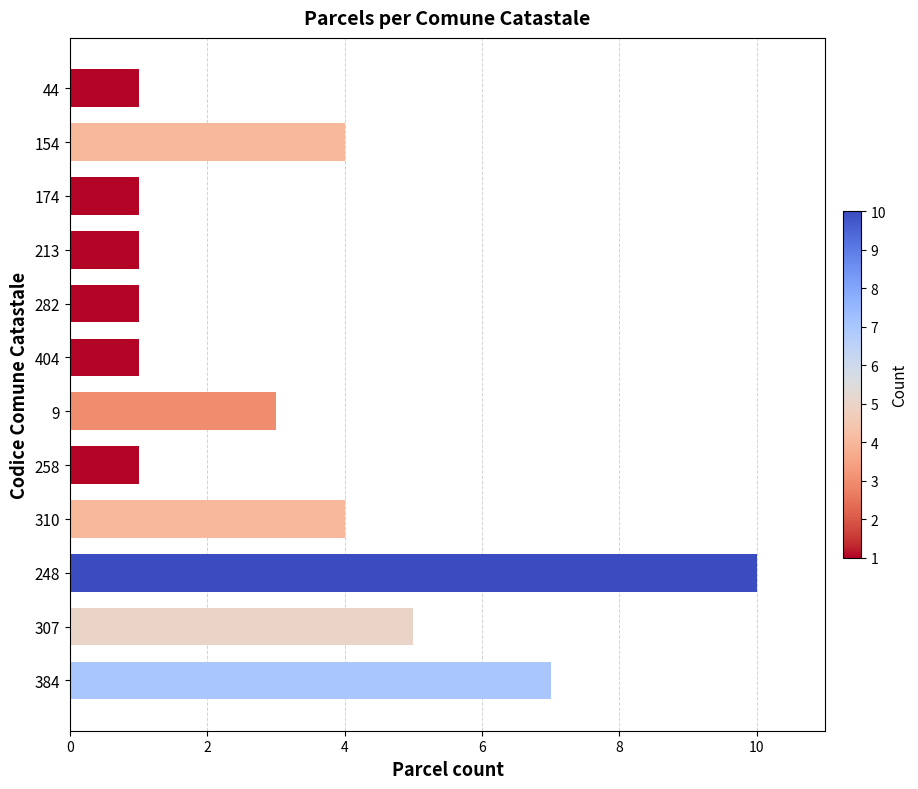

Reading top to bottom, list all the values displayed in this chart.

1	4	1	1	1	1	3	1	4	10	5	7